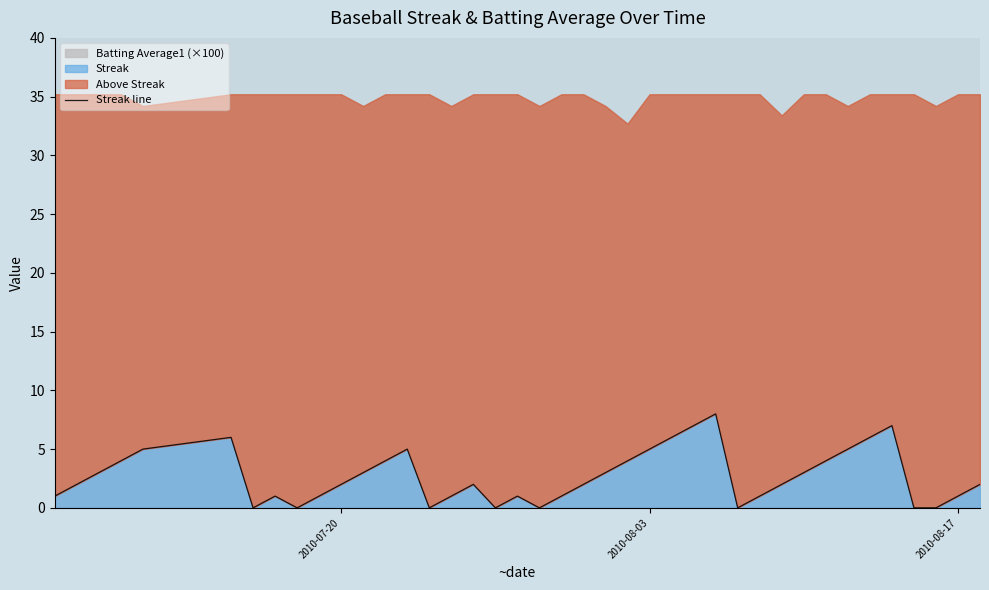

How many positive values are there?

32